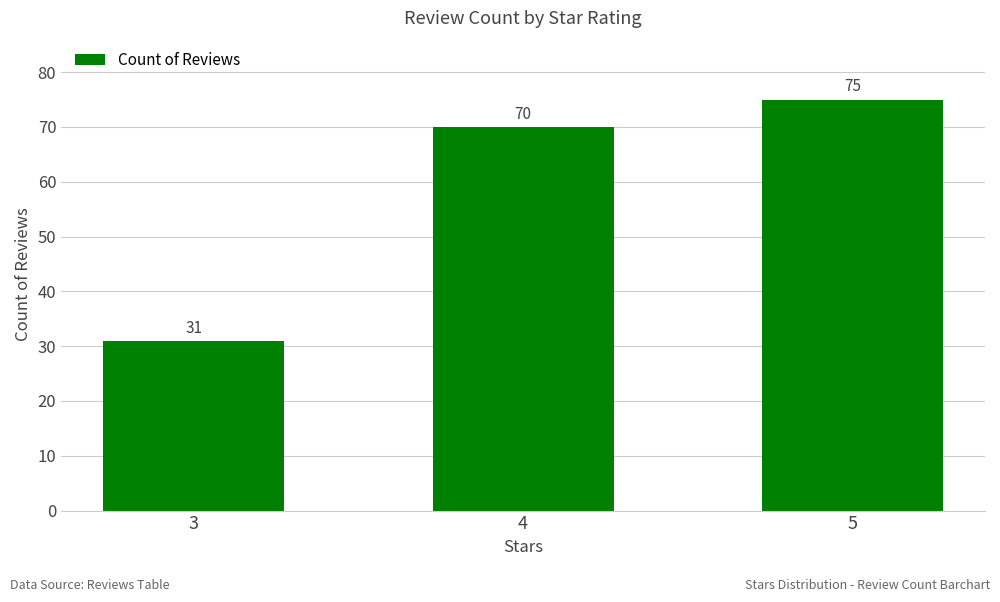

Read the value at 3, to the nearest 5.

30